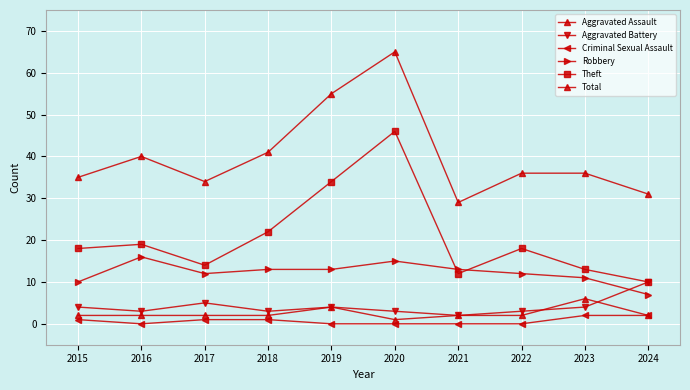

How many distinct data groups are displayed?

6